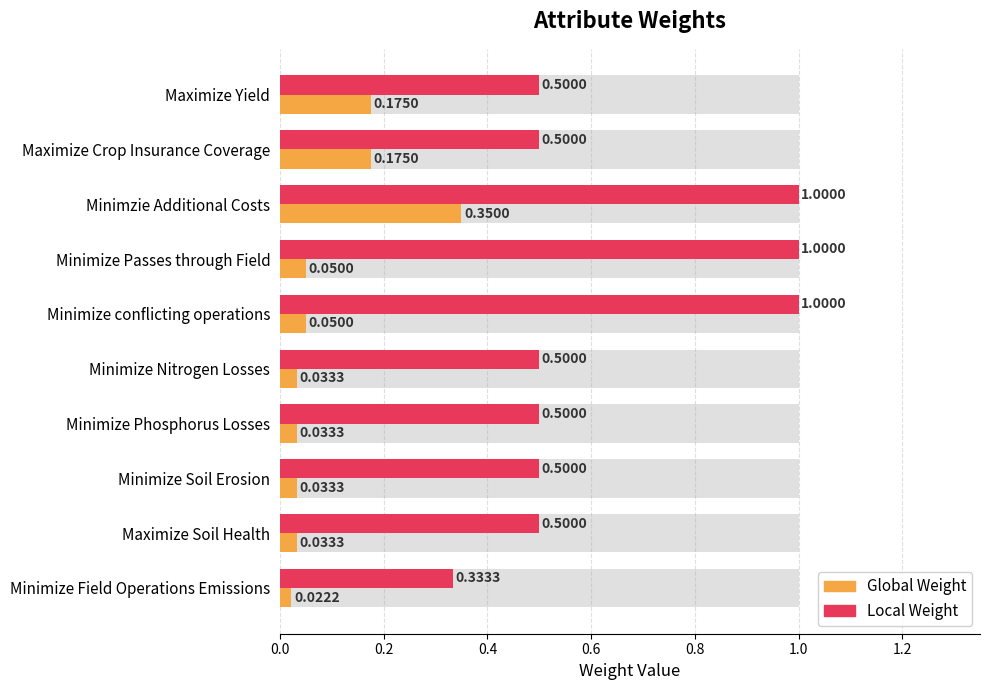

Rank the series by their average value, from highest to lowest.

Local Weight, Global Weight